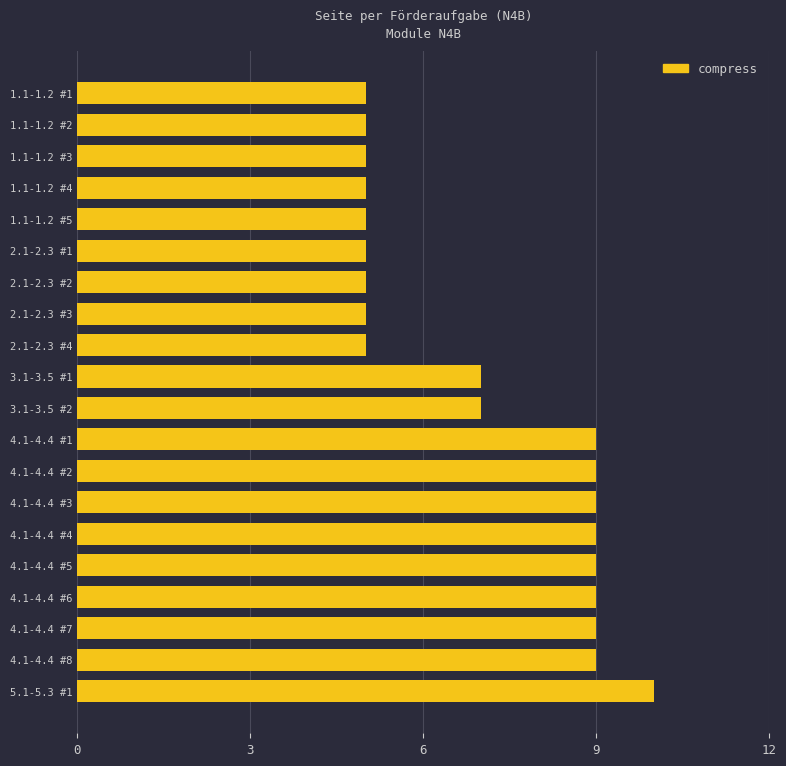

Between 4.1-4.4 #3 and 2.1-2.3 #3, which is larger?

4.1-4.4 #3